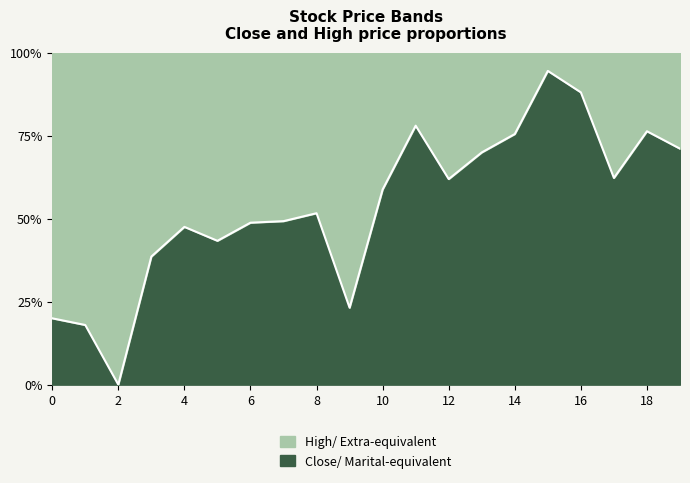

Reading right to left, extract all data points from this chart.

71.1	76.3	62.3	88.0	94.5	75.5	69.9	61.9	78.0	58.8	23.2	51.6	49.2	48.8	43.3	47.5	38.6	0.0	18.0	20.0